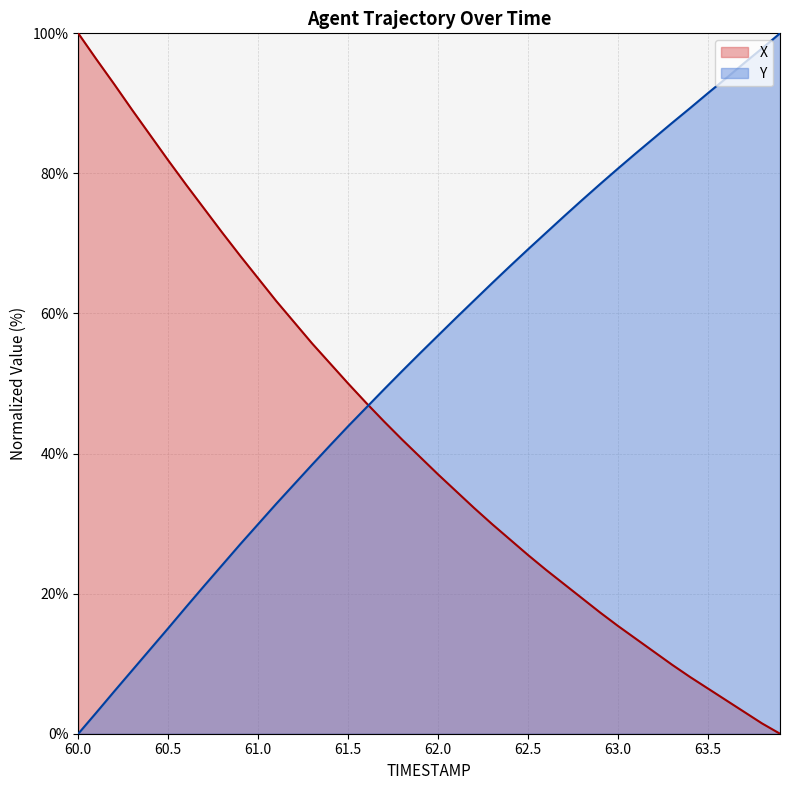

How many data points does each series have?

40